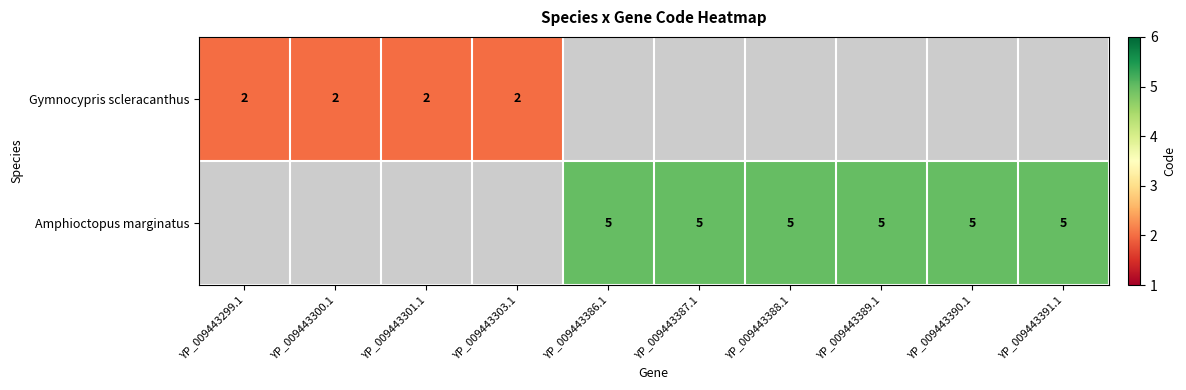

Is it true that Amphioctopus marginatus equals 5 at YP_009443386.1?

True